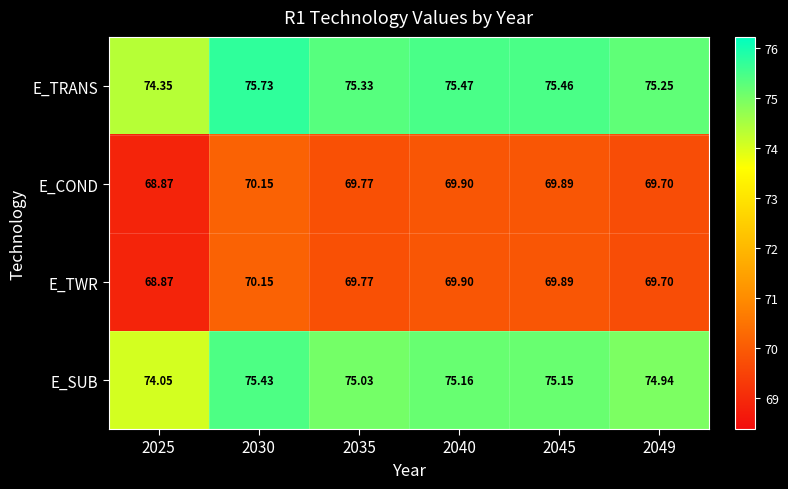

How many categories are shown in the chart?

6